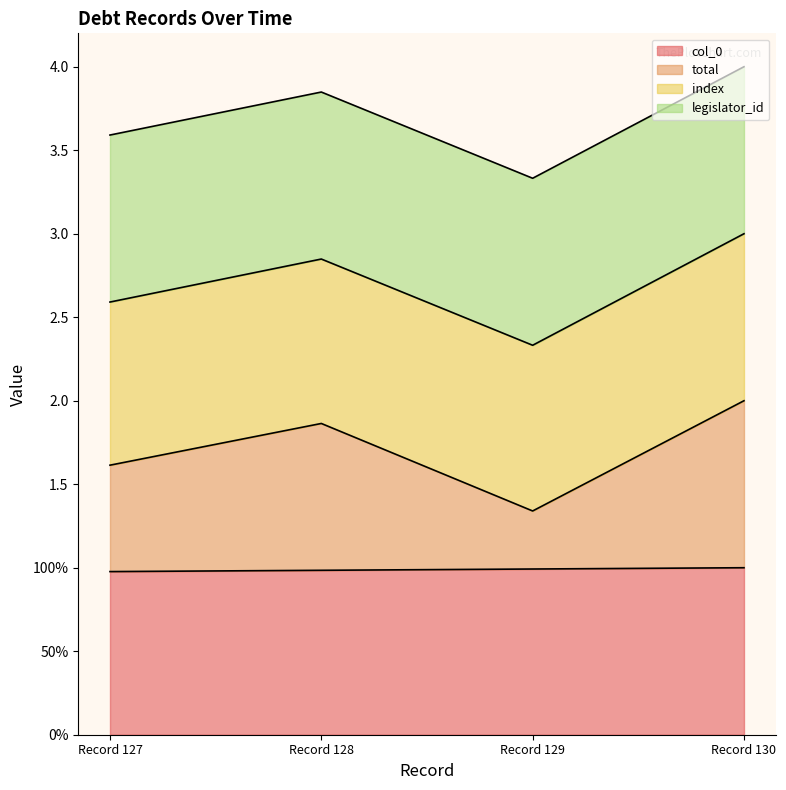

True or false: col_0 and total cross at least once.

False